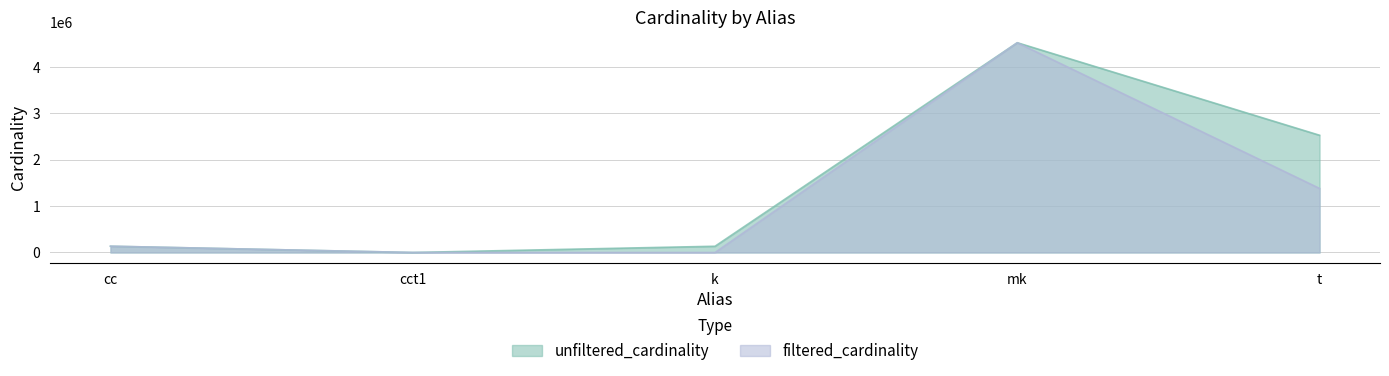

The unfiltered_cardinality series shows 7888017 at mk. True or false?

False